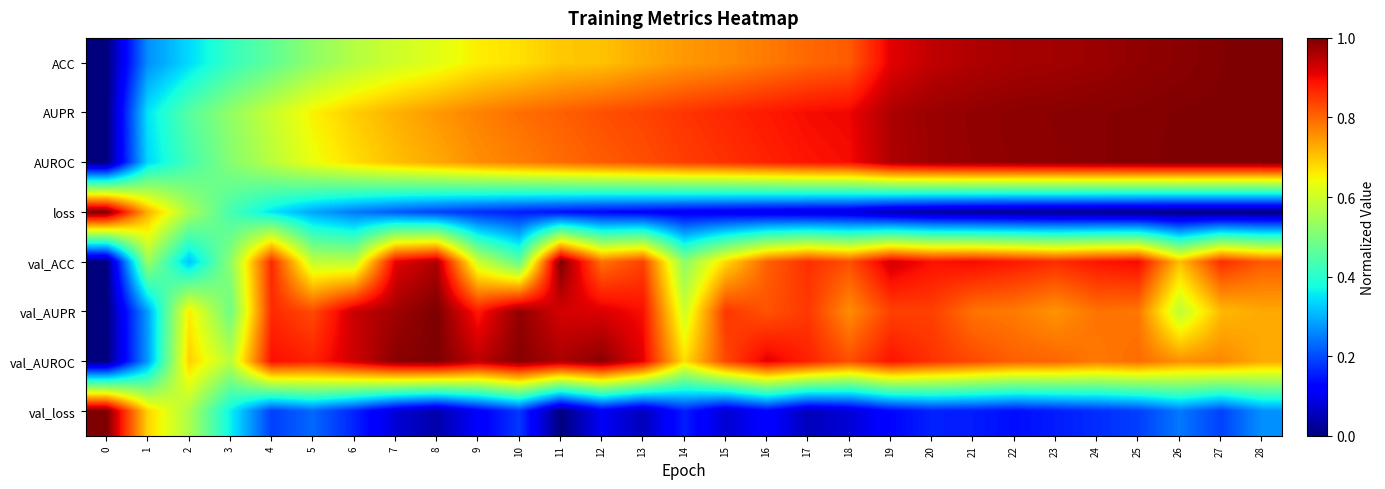

What is the spread (max minus min) of values at 7?

0.9